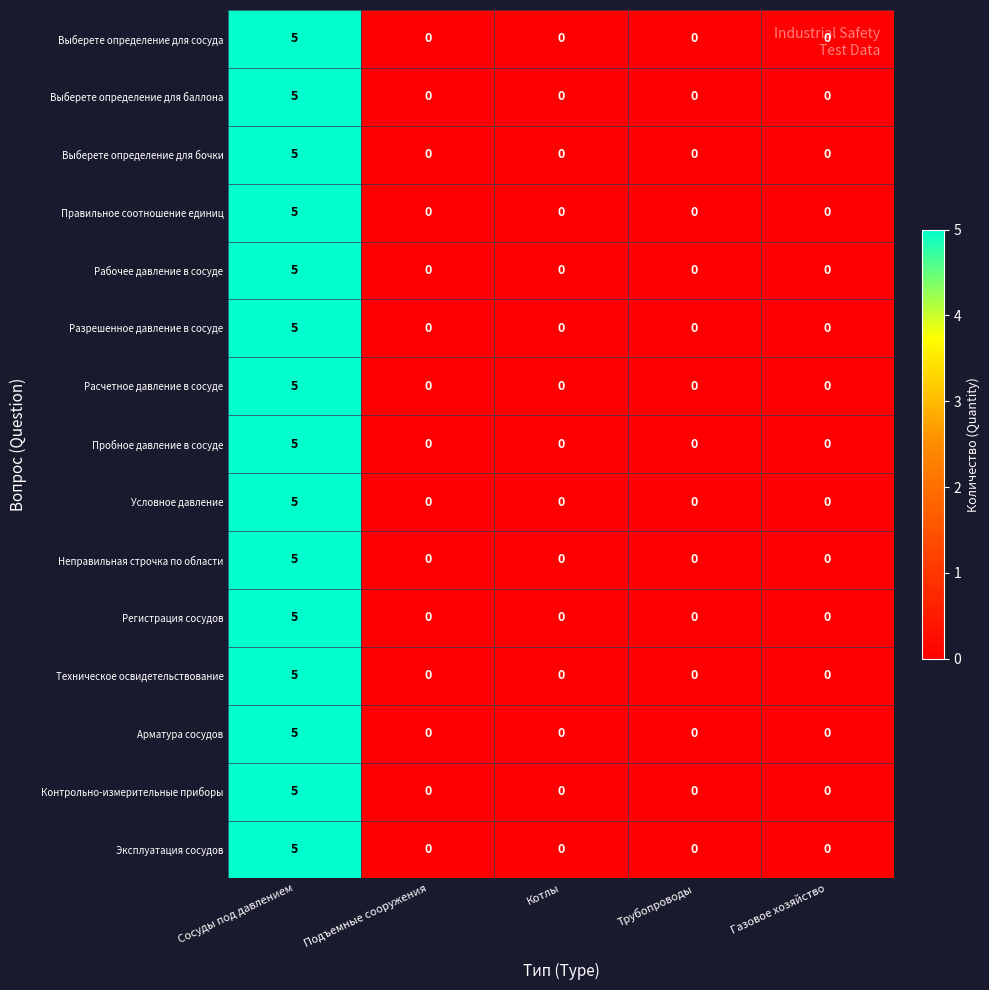

At which category is the sum across all series the highest?

Сосуды под давлением